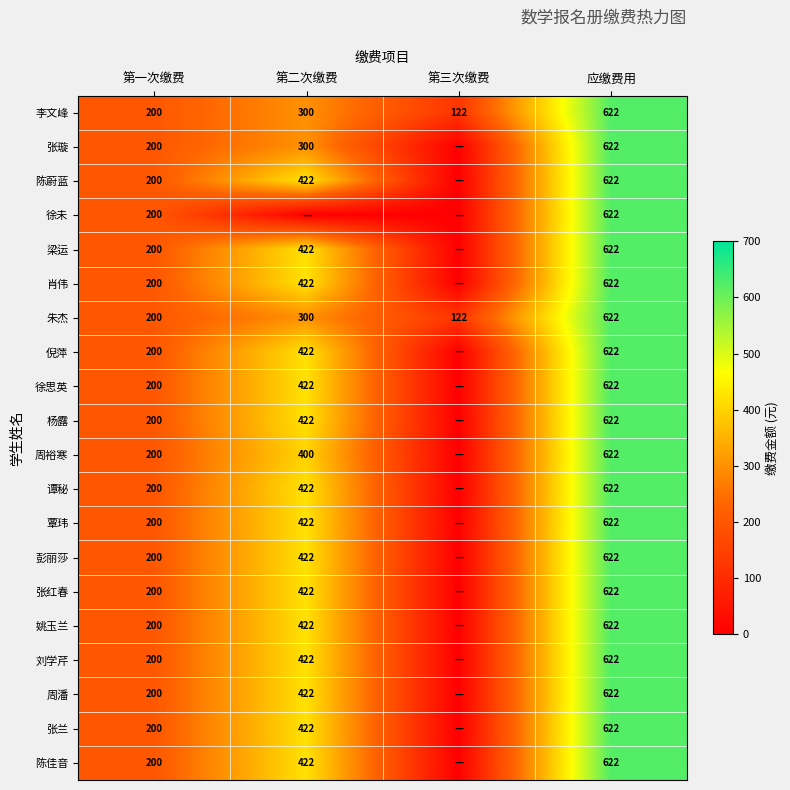

What is the total value across all series at 应缴费用?

12440